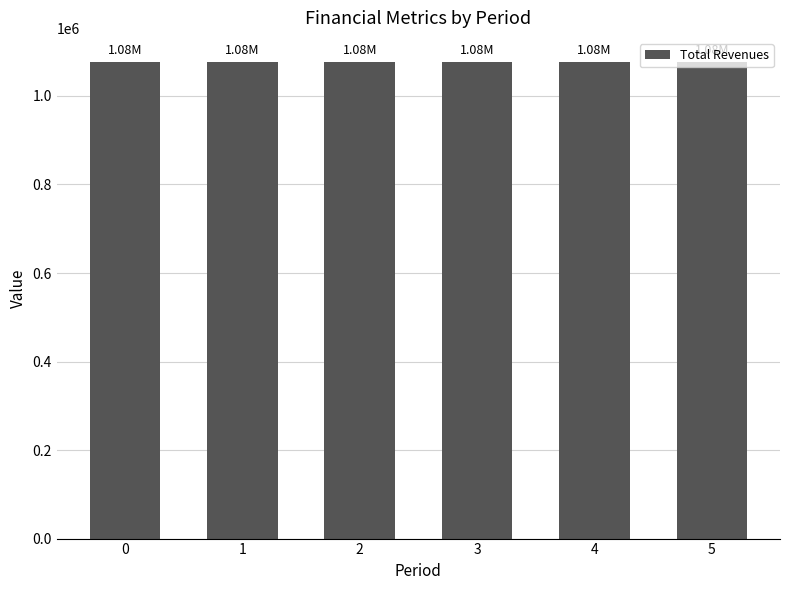

What is the change in value from 2 to 5?

-1136.6